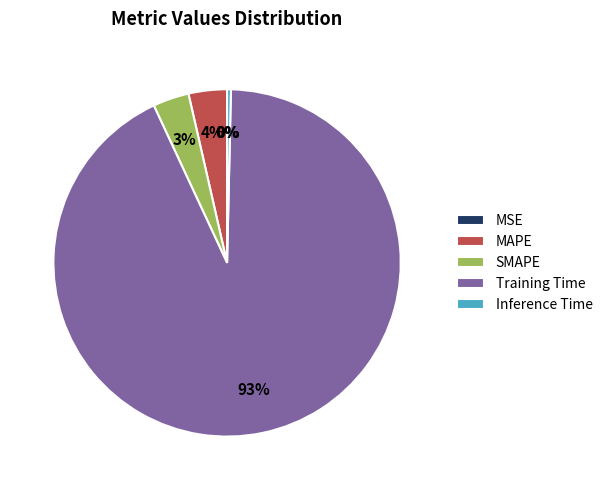

Do MAPE and Training Time together represent more than half of the pie?

Yes